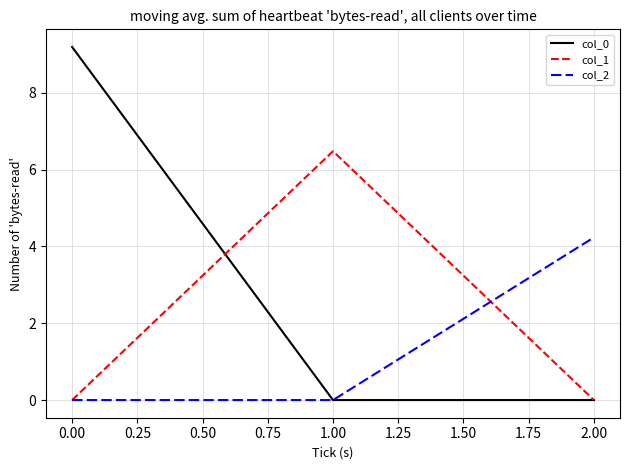

Which series has the largest total across all categories?

col_0